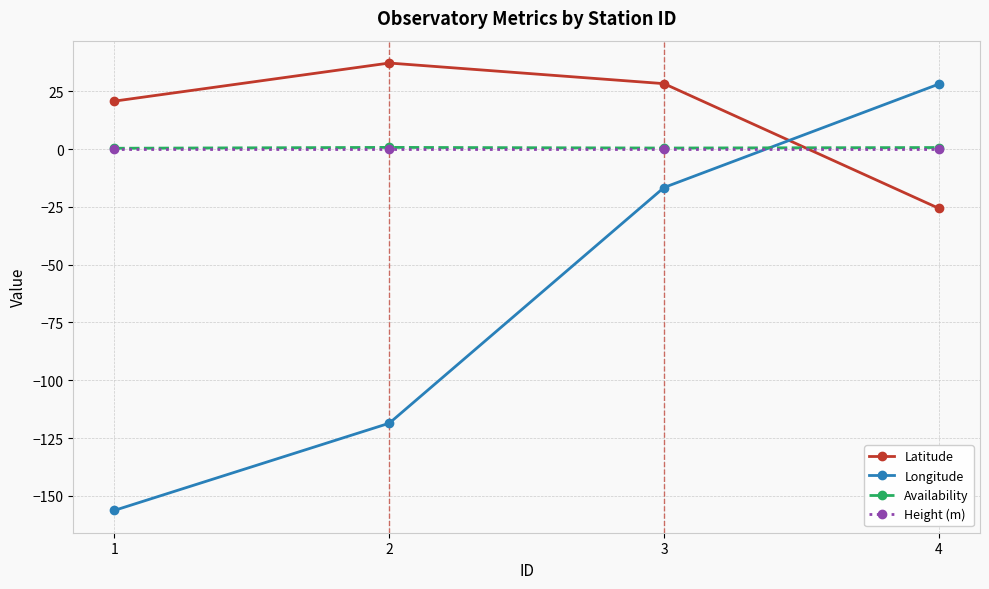

True or false: Availability has more than 2 points higher than both neighbors.

False